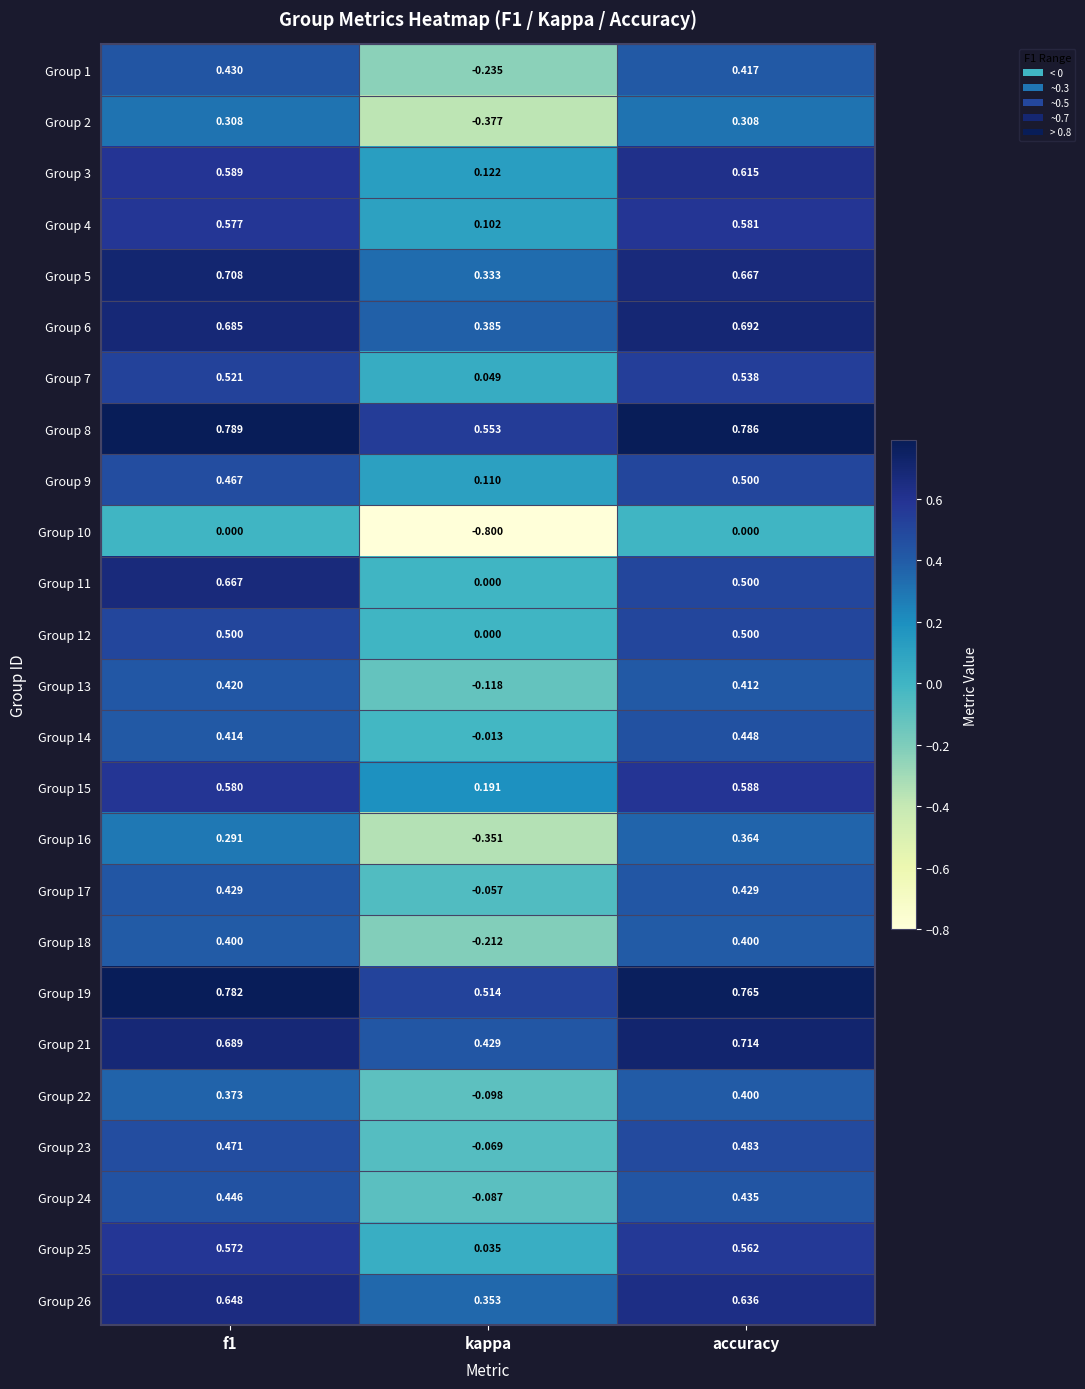

Which series has the largest range (max minus min)?

Group 10